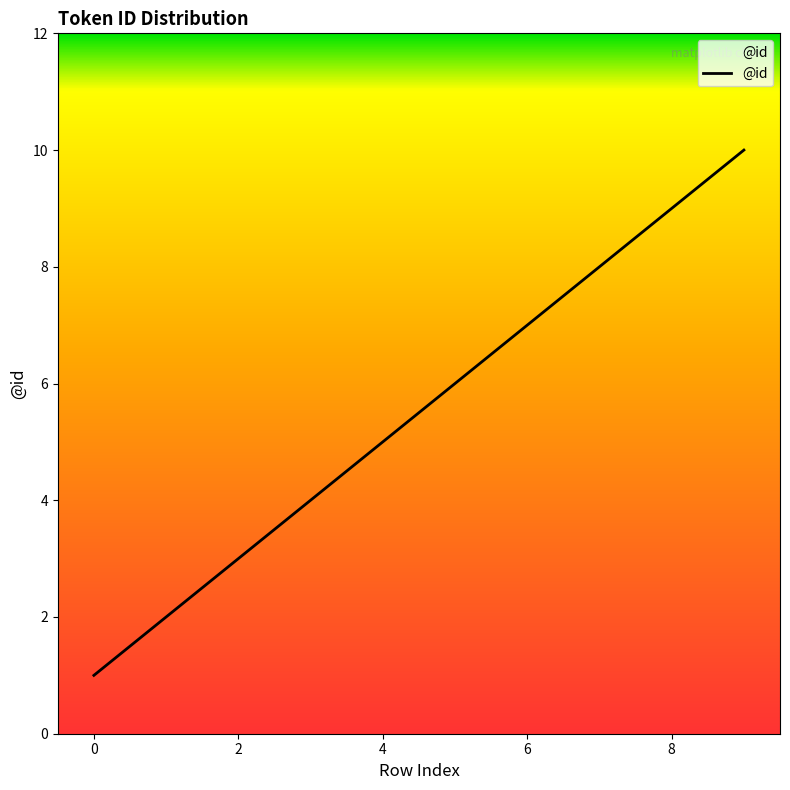

True or false: the data has more than 1 interior local peaks.

False